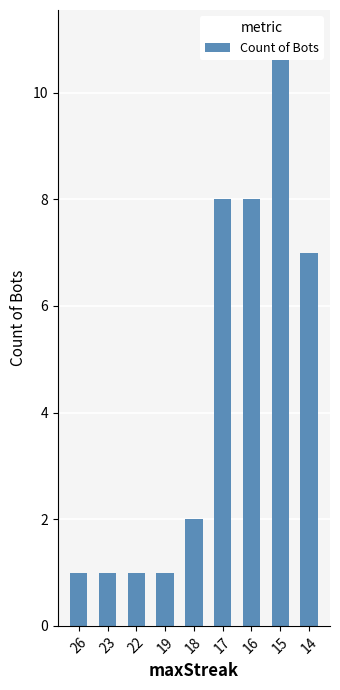

How many series are shown in this chart?

1